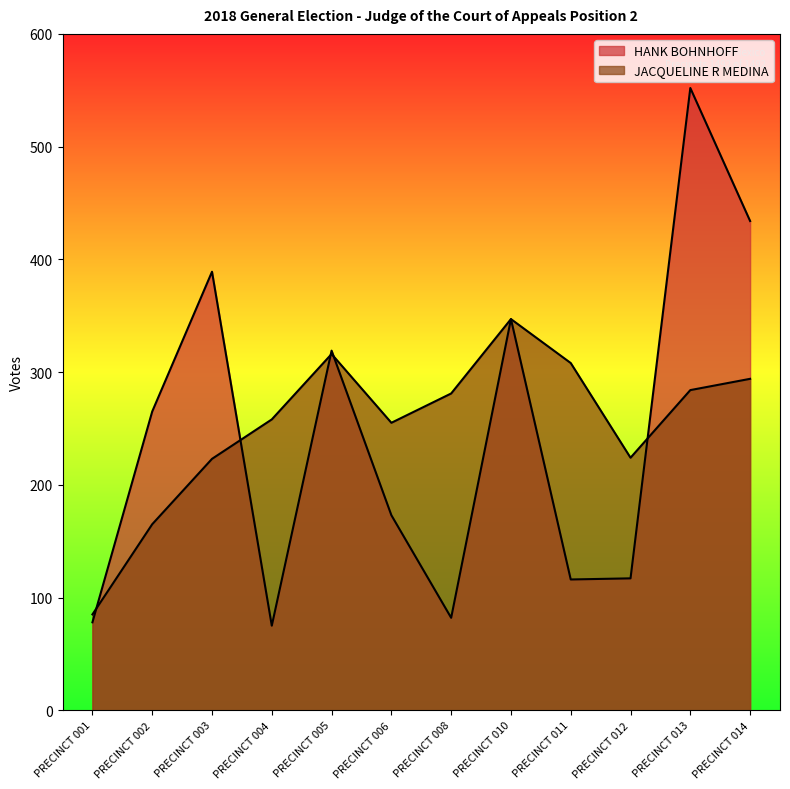

What is the difference between the HANK BOHNHOFF values at PRECINCT 004 and PRECINCT 011?

41